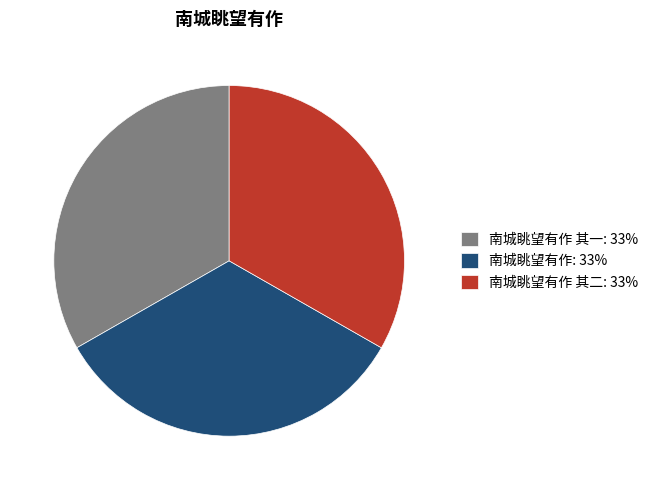

Count the number of slices in the pie.

3